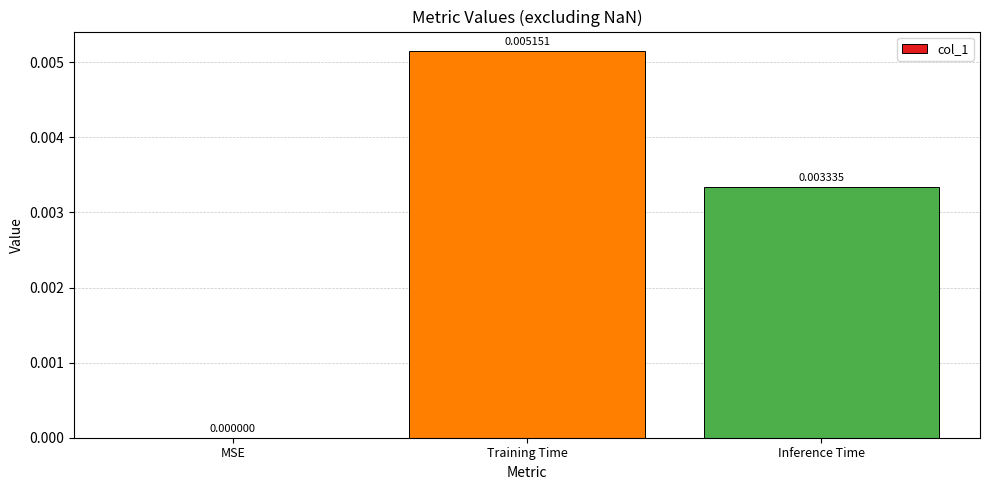

Between MSE and Inference Time, which is larger?

Inference Time